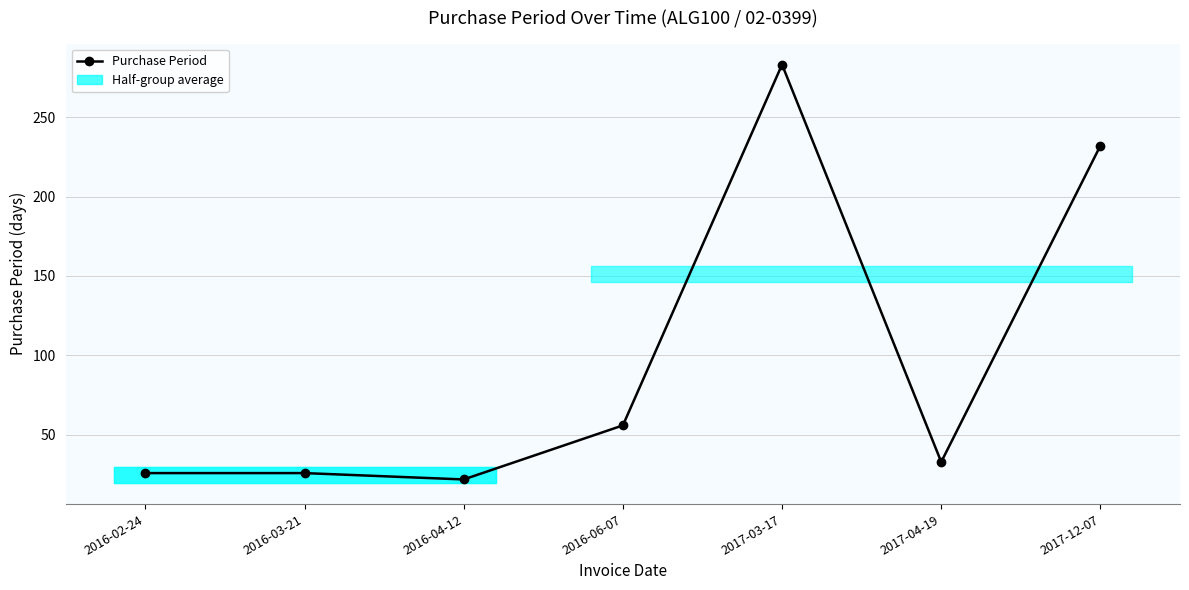

Which category has the lowest value across all series?

2016-04-12